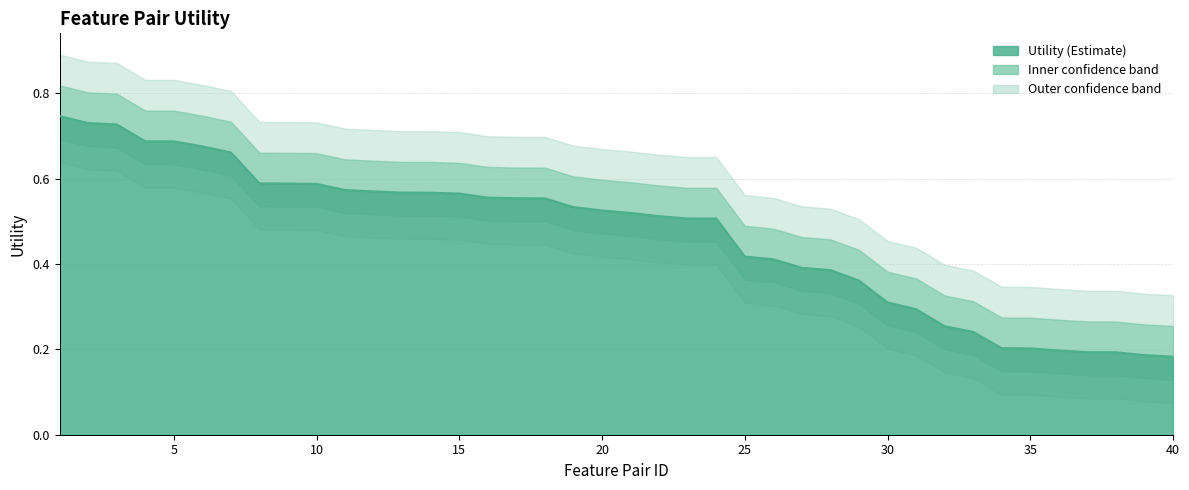

List the labels in order of value, largest first.

1, 2, 3, 4, 5, 6, 7, 8, 9, 10, 11, 12, 13, 14, 15, 16, 17, 18, 19, 20, 21, 22, 23, 24, 25, 26, 27, 28, 29, 30, 31, 32, 33, 34, 35, 36, 37, 38, 39, 40